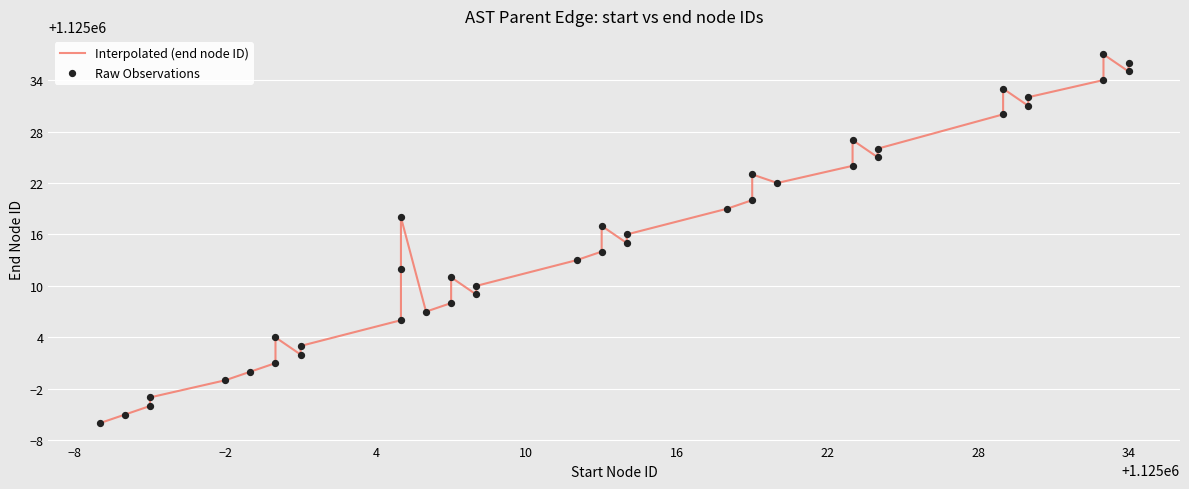

Which series reaches the minimum Y coordinate?

Interpolated (end node ID)